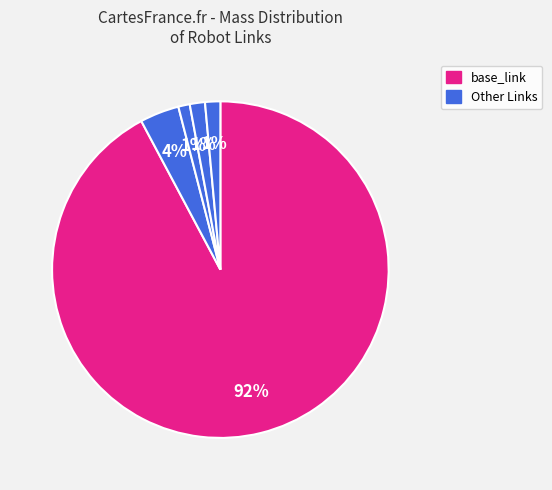

How many slices are in this pie chart?

5